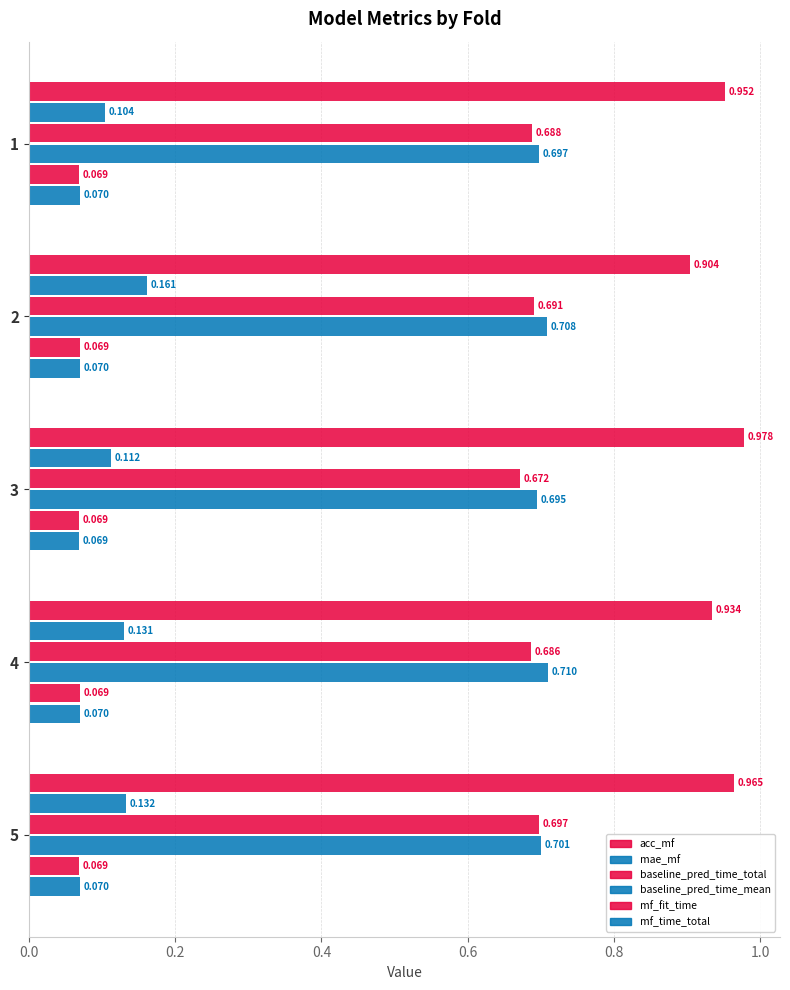

How many series are shown in this chart?

6